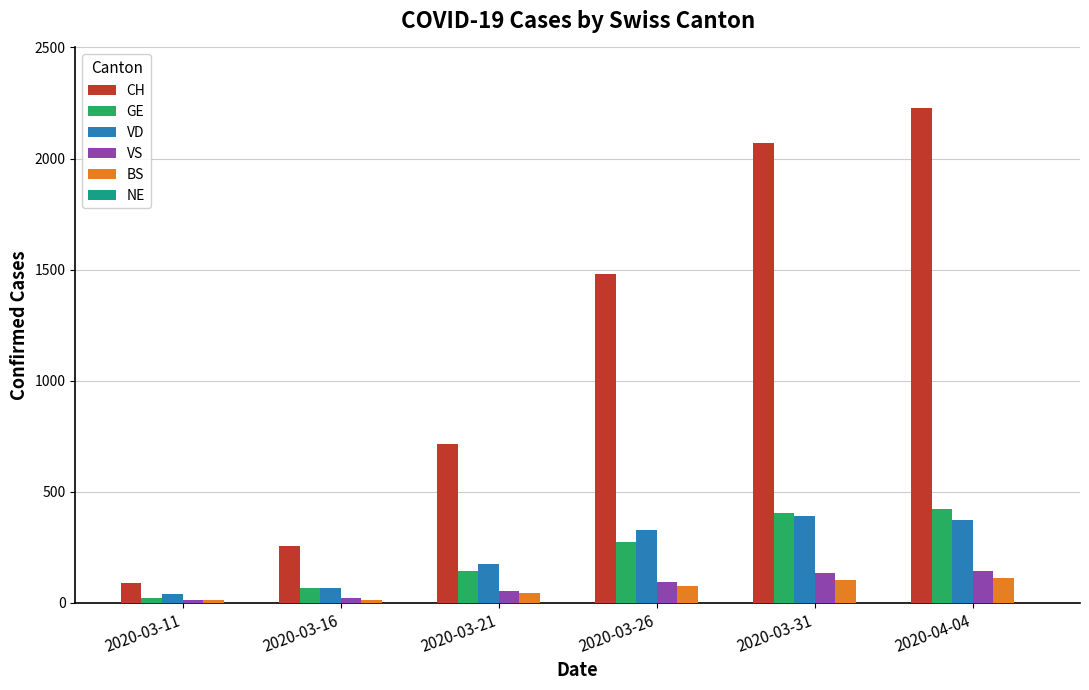

At which label is VD closest to 215?

2020-03-21